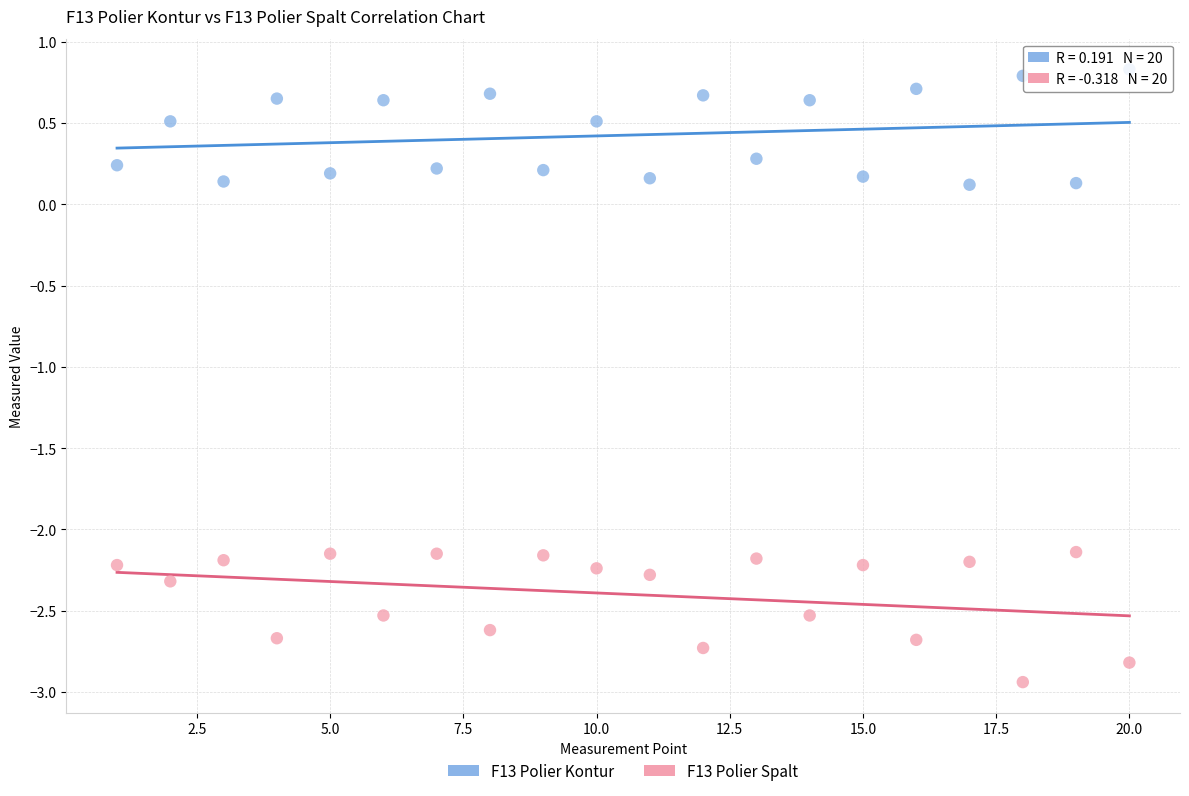

Which series reaches the maximum Y coordinate?

F13 Polier Kontur